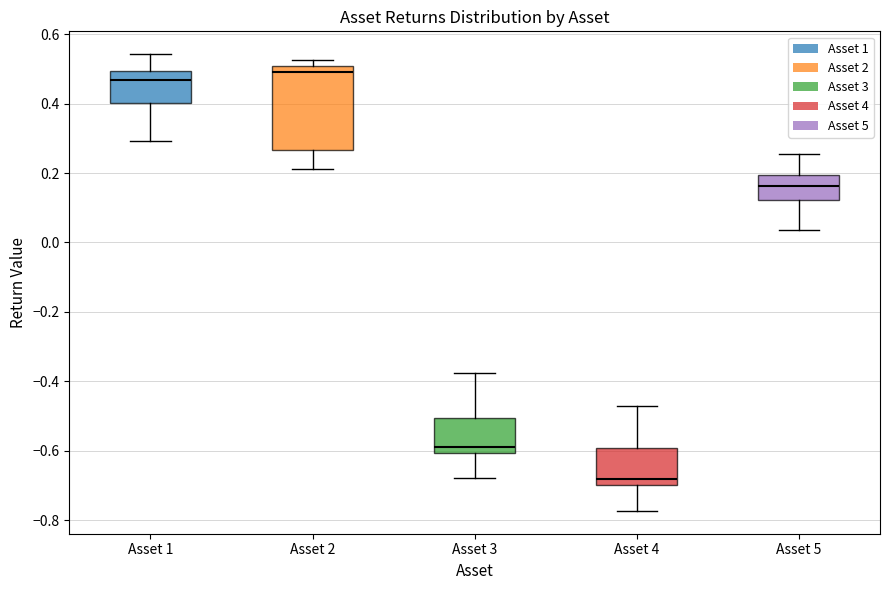

Reading left to right, read every box against the y-axis: the position of its median line, the range the box covers, and the ends of its whiskers. The values are not printed on the chart, so give them approximately, as read against the axis.

Asset 1: median 0.46, box 0.40 to 0.50, whiskers 0.30 to 0.54
Asset 2: median 0.50 (just below the box's upper edge), box 0.26 to 0.50, whiskers 0.22 to 0.52
Asset 3: median -0.58, box -0.60 to -0.50, whiskers -0.68 to -0.38
Asset 4: median -0.68, box -0.70 to -0.60, whiskers -0.78 to -0.48
Asset 5: median 0.16, box 0.12 to 0.20, whiskers 0.04 to 0.26